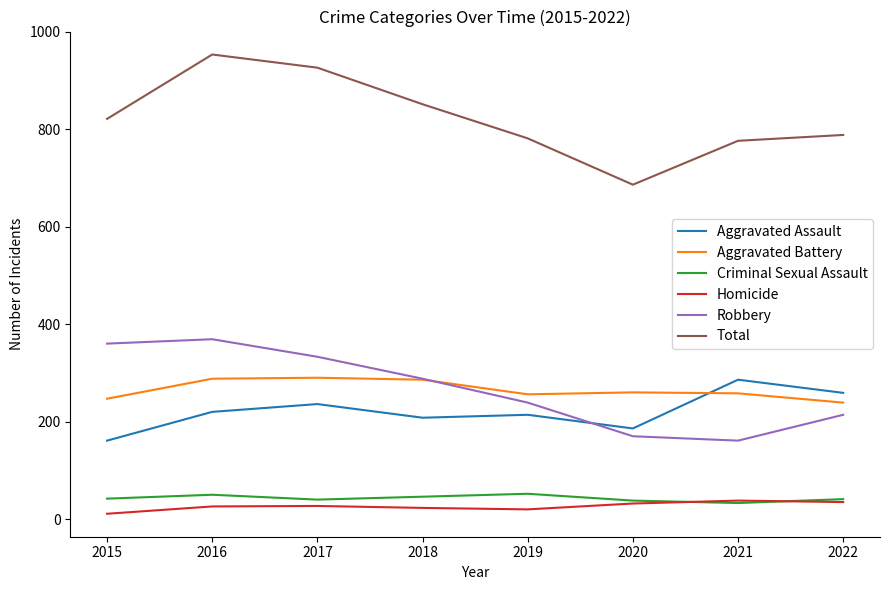

What is the difference between the maximum and second lowest values in the Total series?

177